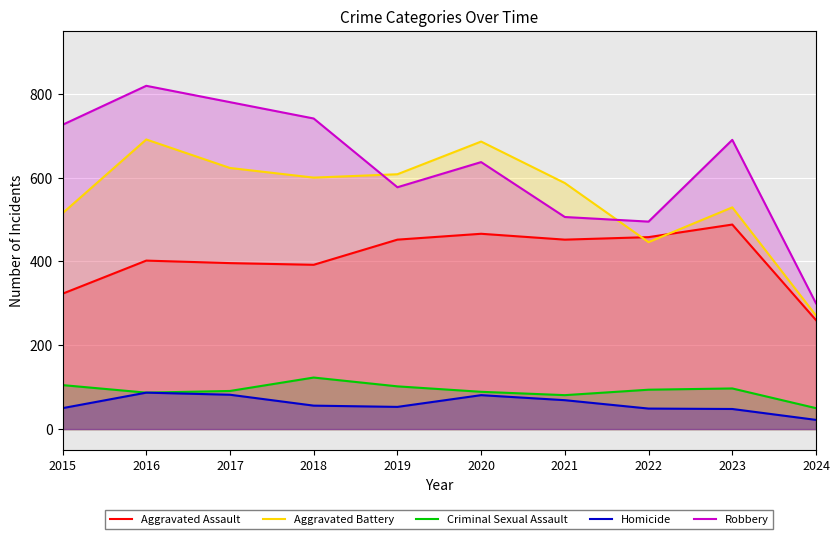

What is the value of the Aggravated Assault point at the 3rd from the left?

396